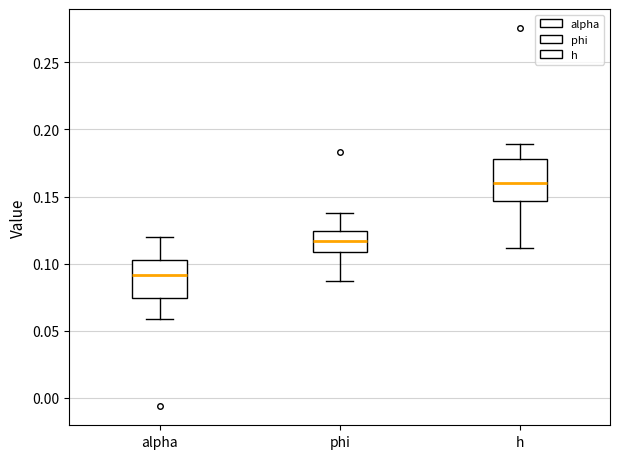

Reading left to right, read every box against the y-axis: the position of its median line, the range the box covers, and the ends of its whiskers. The values are not printed on the chart, so give them approximately, as read against the axis.

alpha: median 0.090, box 0.075 to 0.105, whiskers 0.060 to 0.120
phi: median 0.115, box 0.110 to 0.125, whiskers 0.085 to 0.140
h: median 0.160, box 0.145 to 0.180, whiskers 0.110 to 0.190